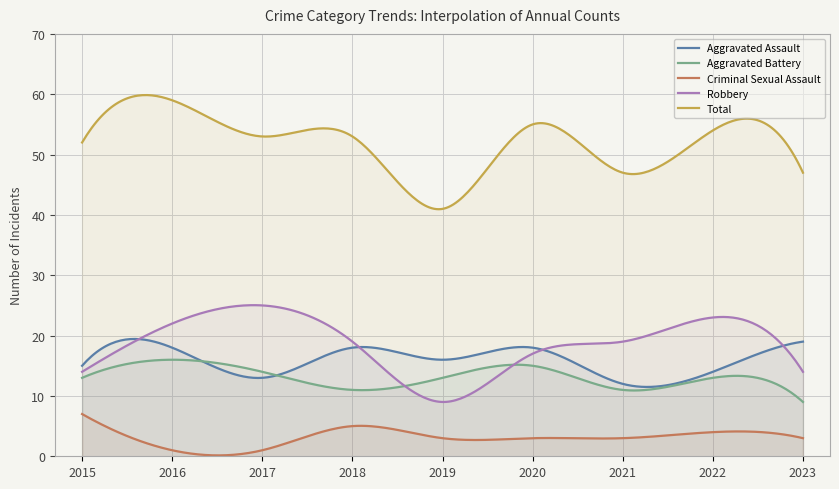

Is it true that Aggravated Battery equals 4 at 2023?

False